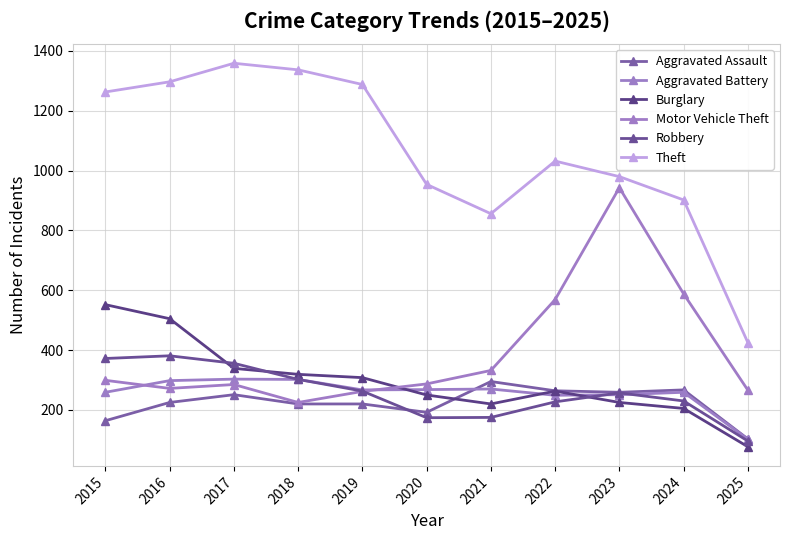

Rank the categories by Robbery value from highest to lowest.

2016, 2015, 2017, 2018, 2019, 2023, 2024, 2022, 2021, 2020, 2025